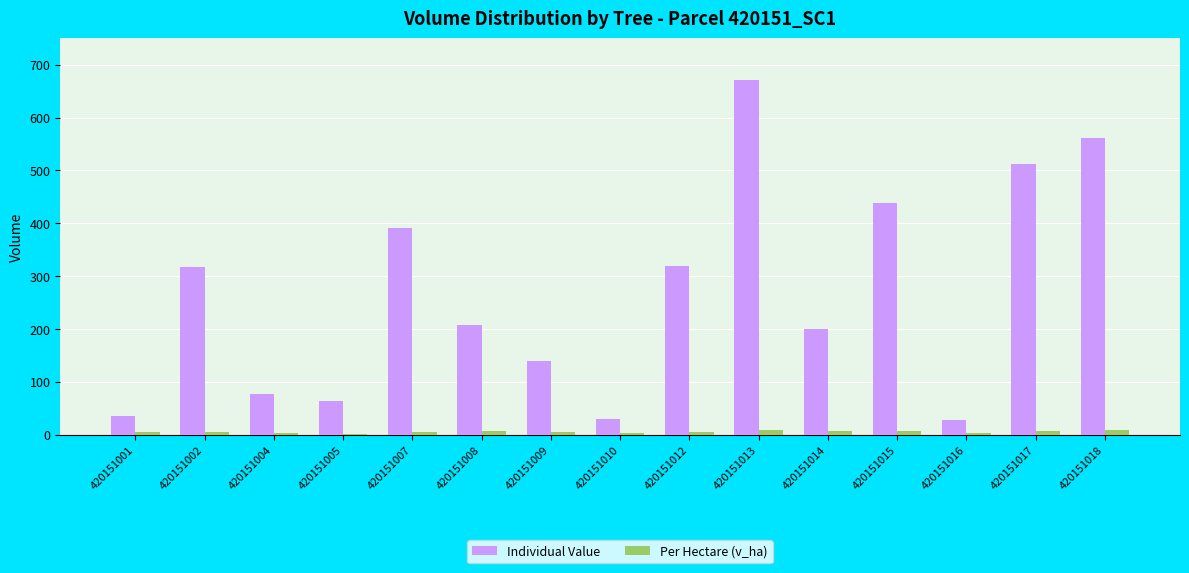

What is the difference between the Individual Value values at 420151004 and 420151005?

11.9